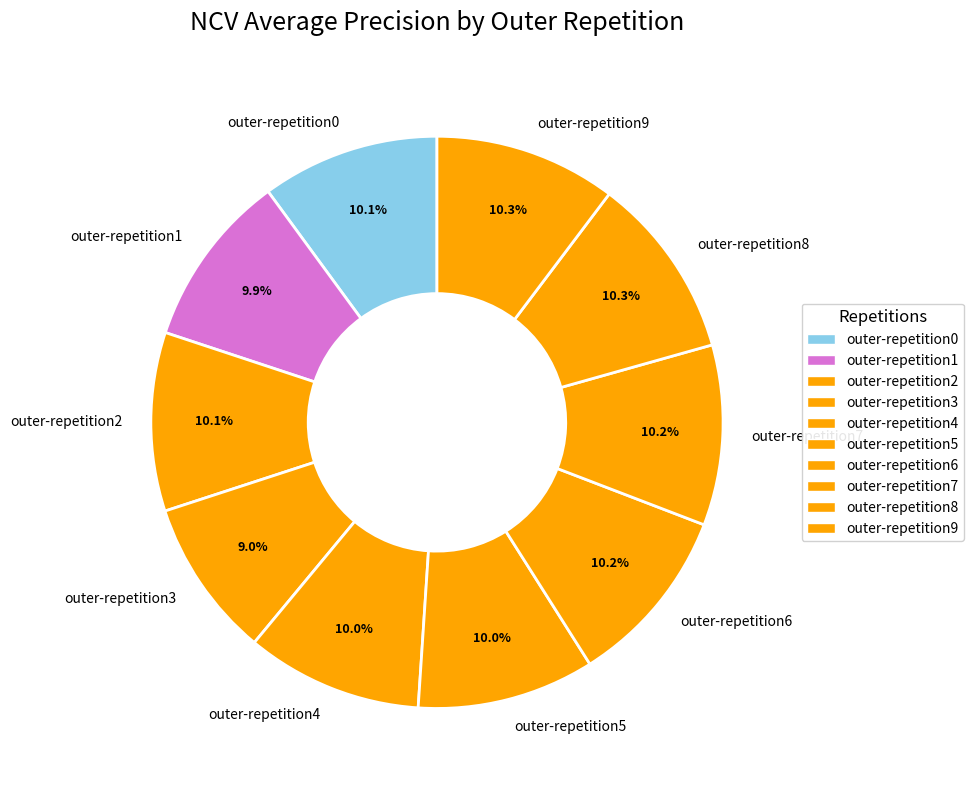

True or false: outer-repetition2 accounts for 10% of the total.

True